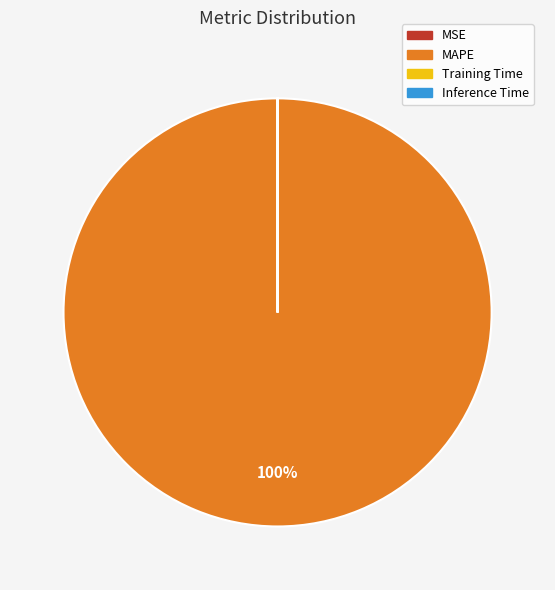

Is there any slice that represents more than half of the pie?

Yes